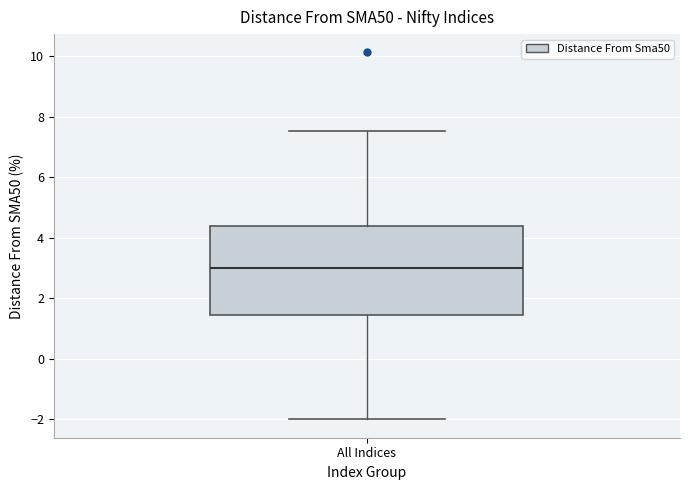

Read this box plot against the y-axis: the position of the median line, the range covered by the box, and the ends of both whiskers. The values are not printed on the chart, so give them approximately, as read against the axis.

median 3.0, box 1.4 to 4.4, whiskers -2.0 to 7.6